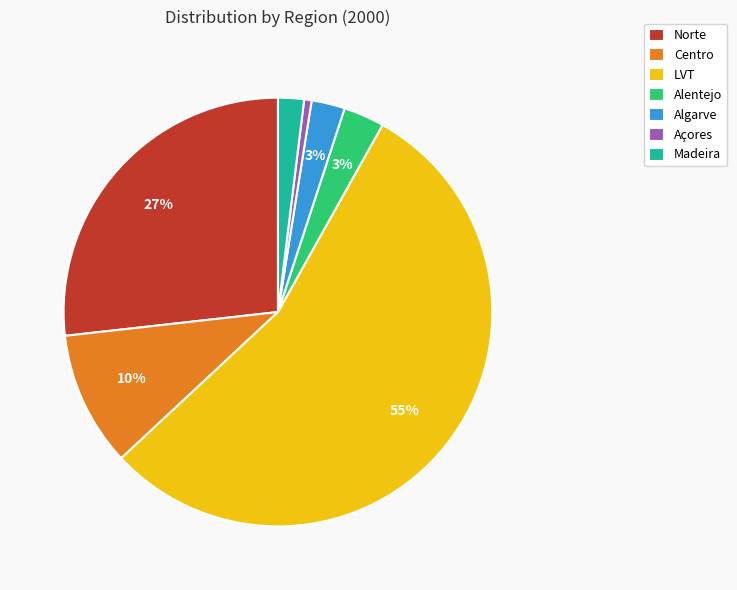

Which slice represents more than half of the pie?

LVT